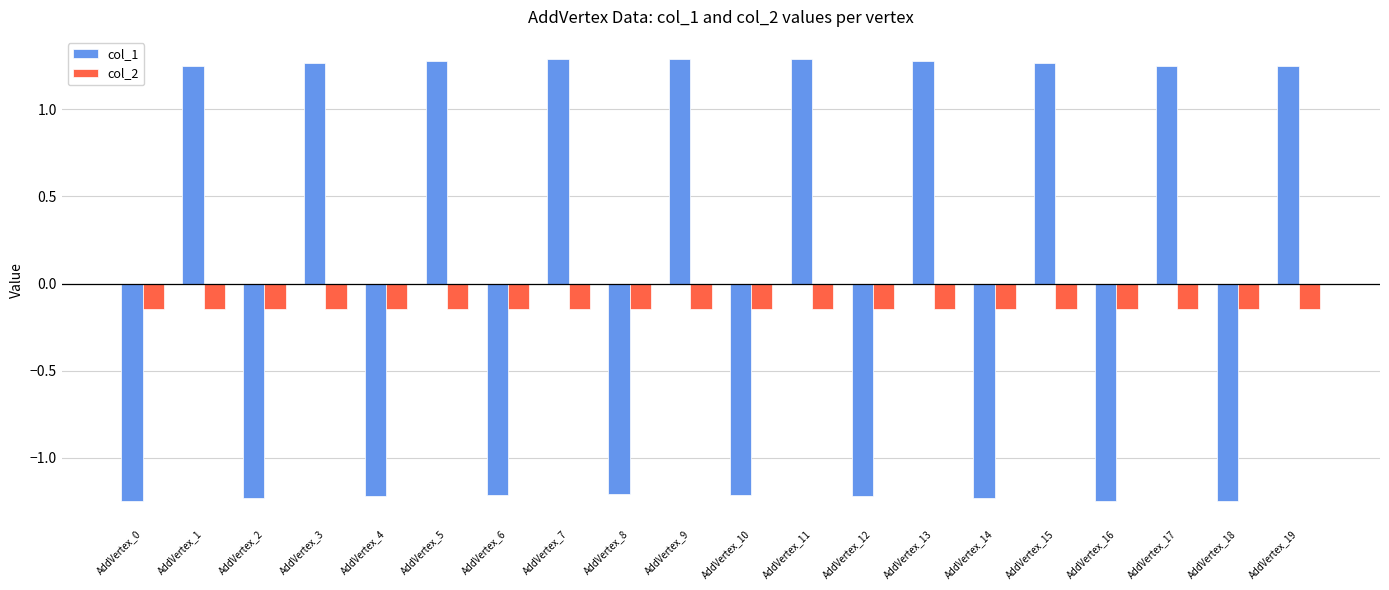

Which series has the largest total across all categories?

col_1